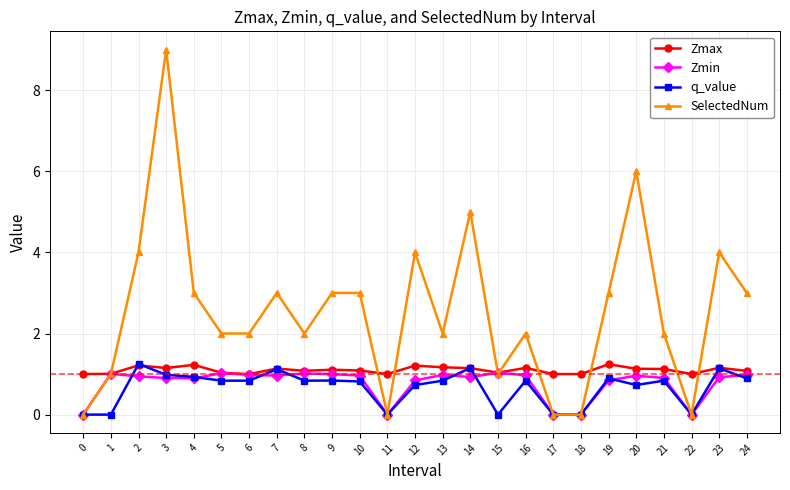

How many categories are shown in the chart?

25